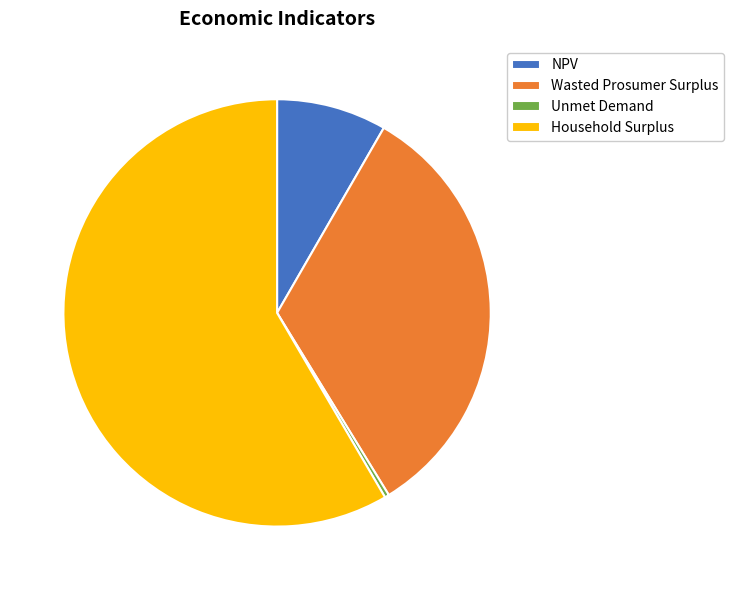

Do Household Surplus and NPV together represent more than half of the pie?

Yes